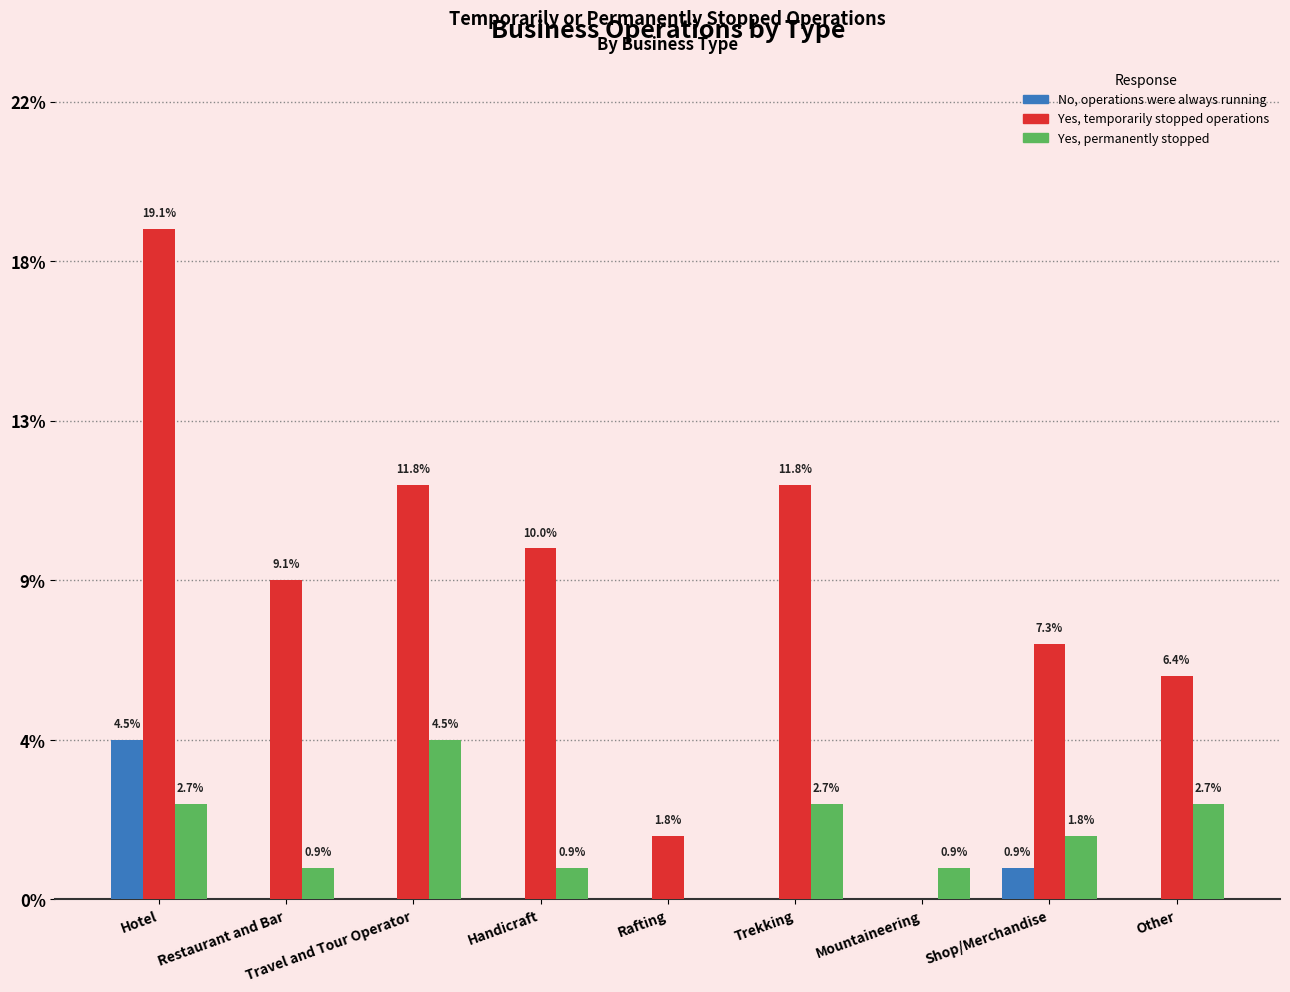

What are all the series names shown in the legend?

No, operations were always running, Yes, temporarily stopped operations, Yes, permanently stopped